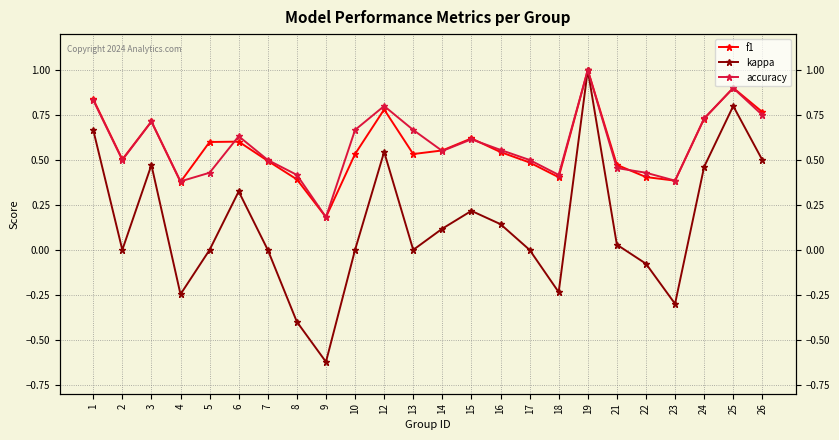

The accuracy series shows 0.4 at 3. True or false?

False